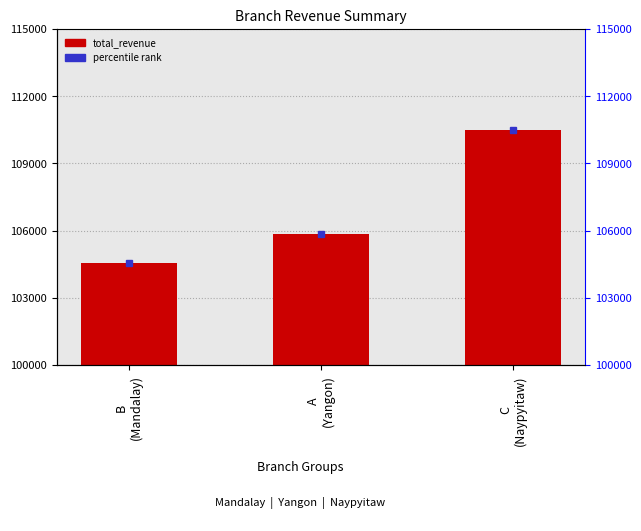

Is it true that the value at B
(Mandalay) is 104534.6?

True